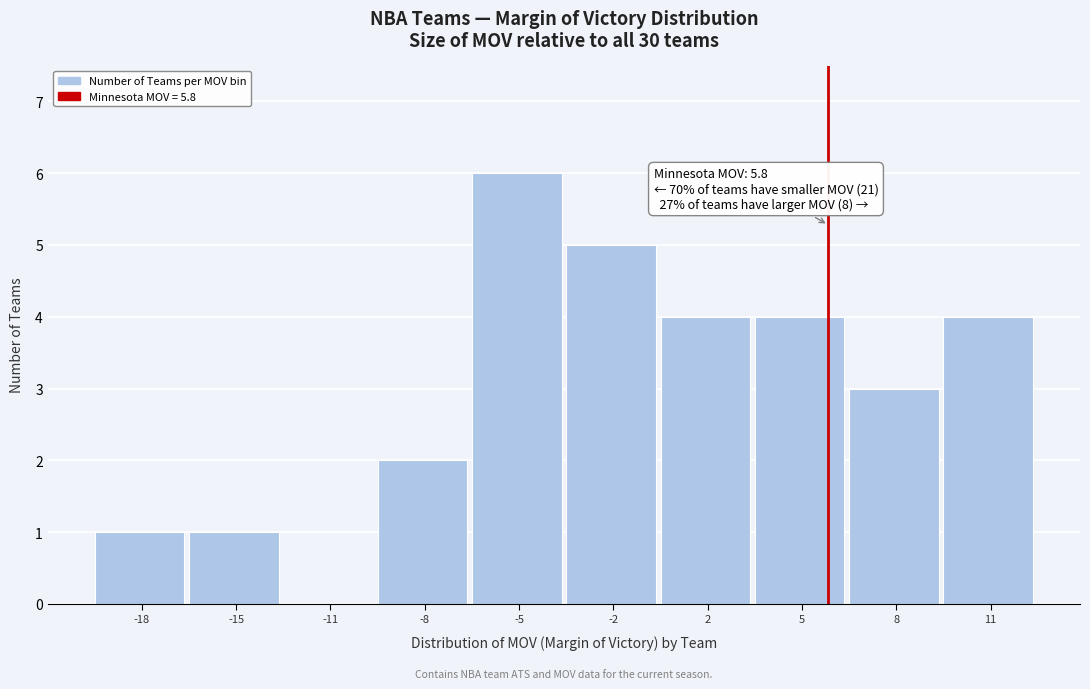

Reading right to left, list all the values displayed in this chart.

11=4	8=3	5=4	2=4	-2=5	-5=6	-8=2	-11=0	-15=1	-18=1